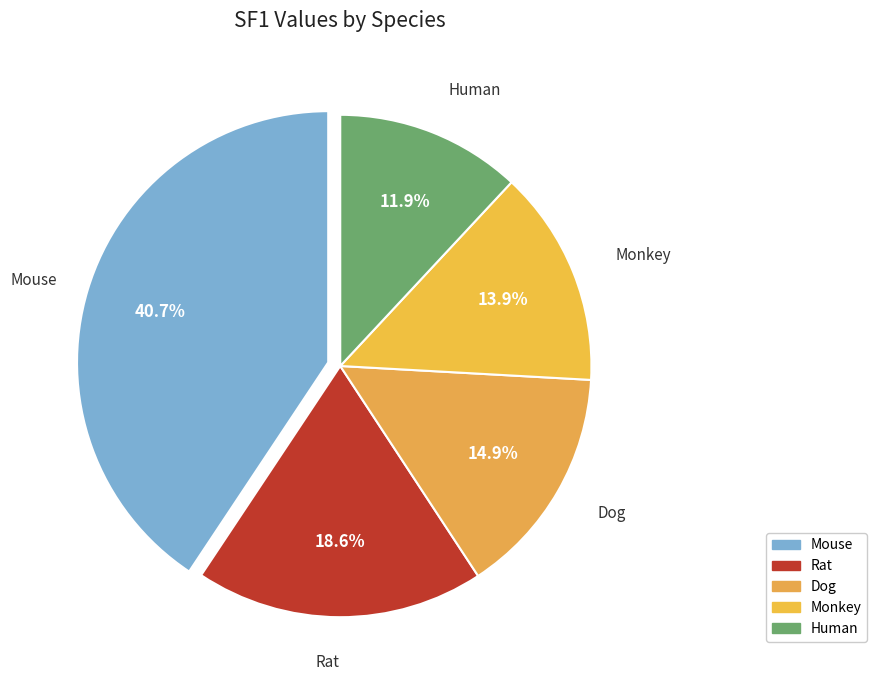

Does Monkey account for over 50% of the chart?

No